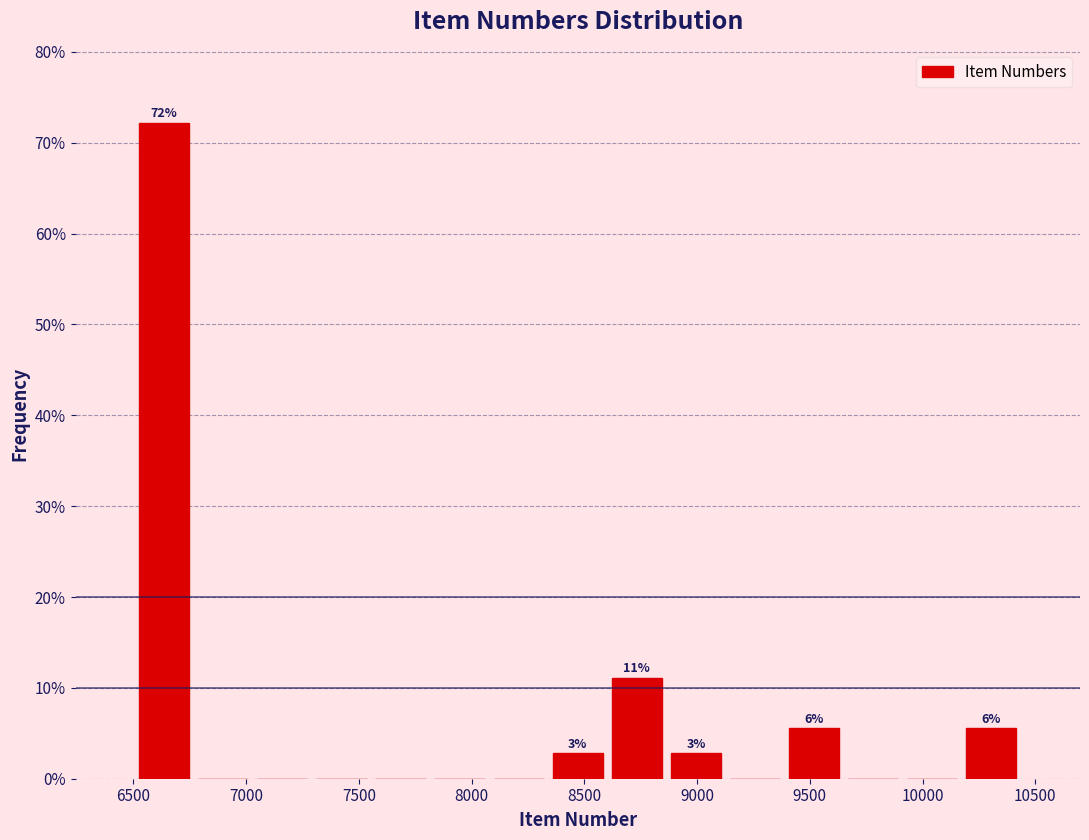

Which range on the x-axis has the tallest bar?

6500 to 6750